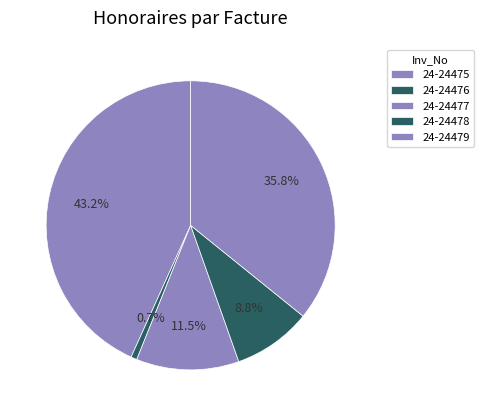

Count the number of slices in the pie.

5